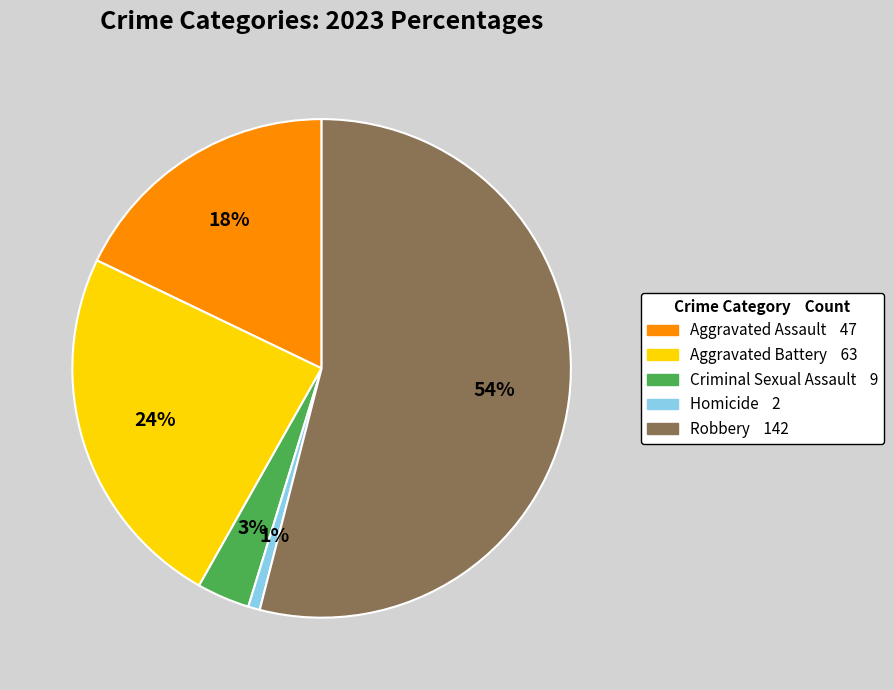

Is it true that Homicide is 7% of the pie?

False